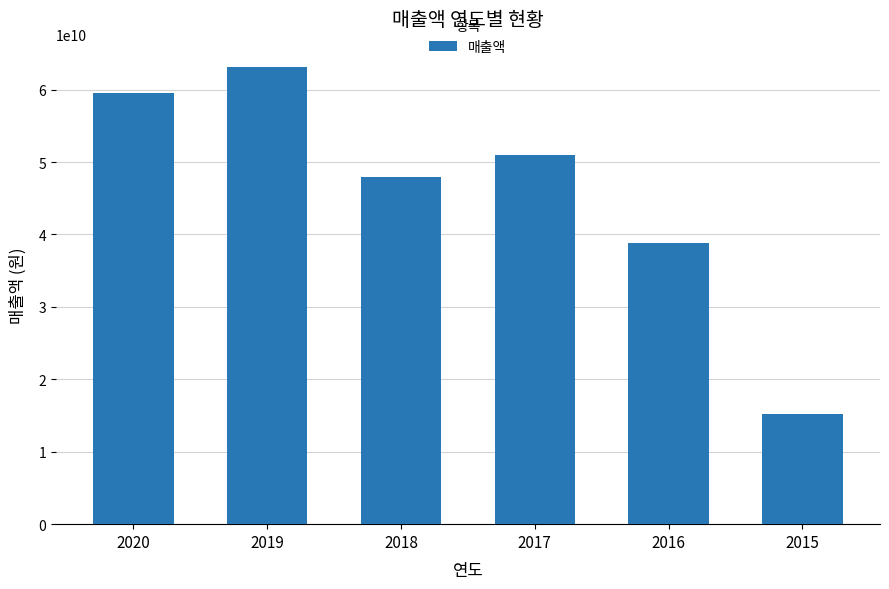

What is the value of the 2nd bar from the left?

63087225111